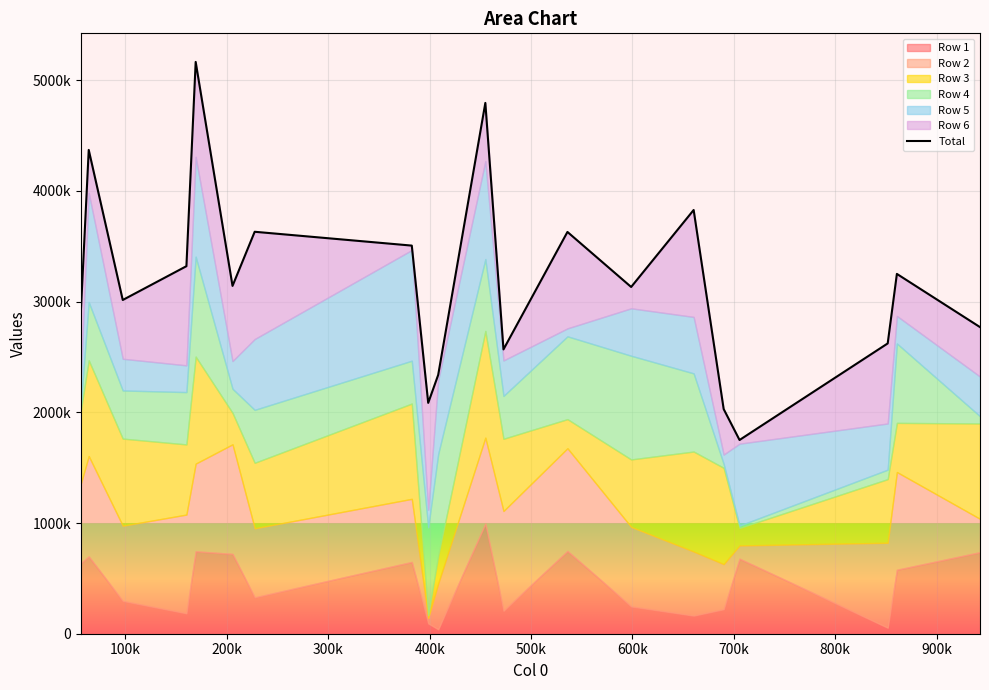

The chart shows a value of 3920910 at 19. True or false?

False